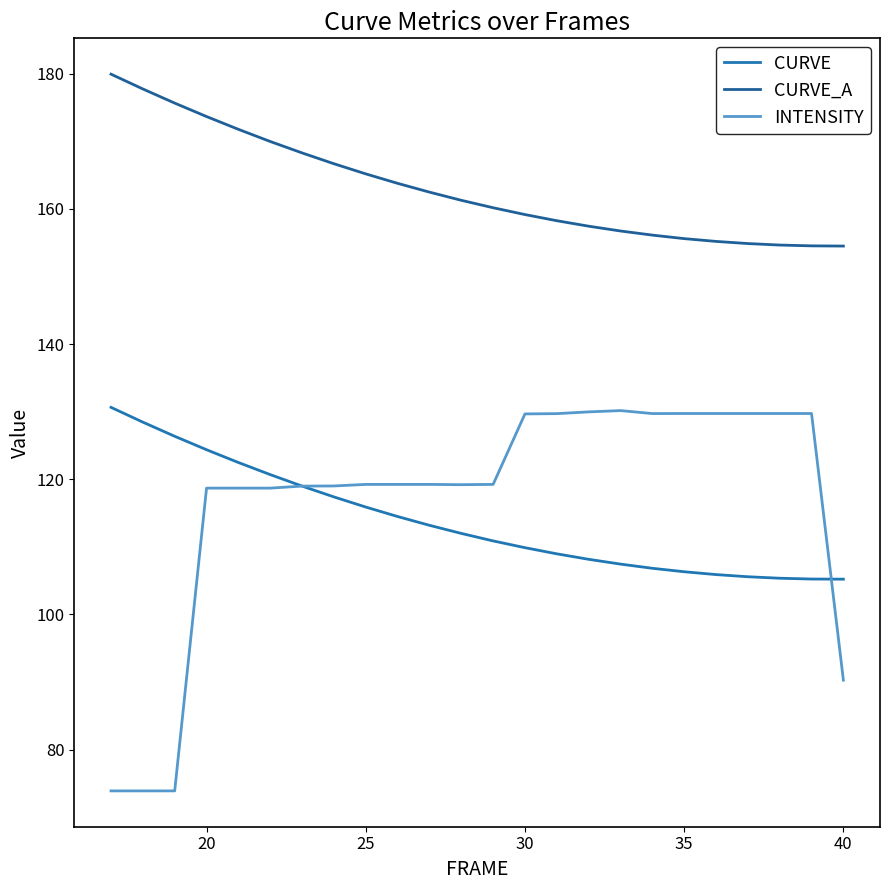

Does the chart have visible grid lines?

No